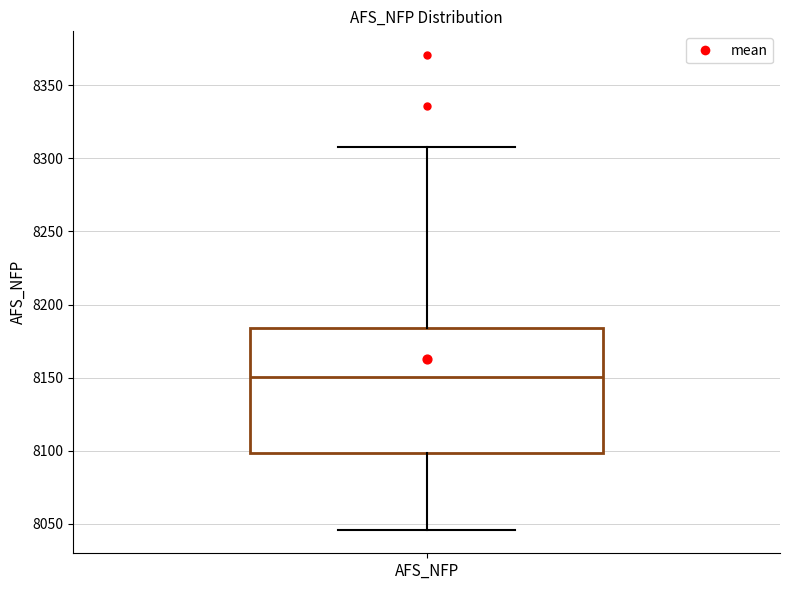

Where is the upper edge of the box for AFS_NFP on the y-axis? The values are not printed on the chart, so give them approximately, as read against the axis.

8185